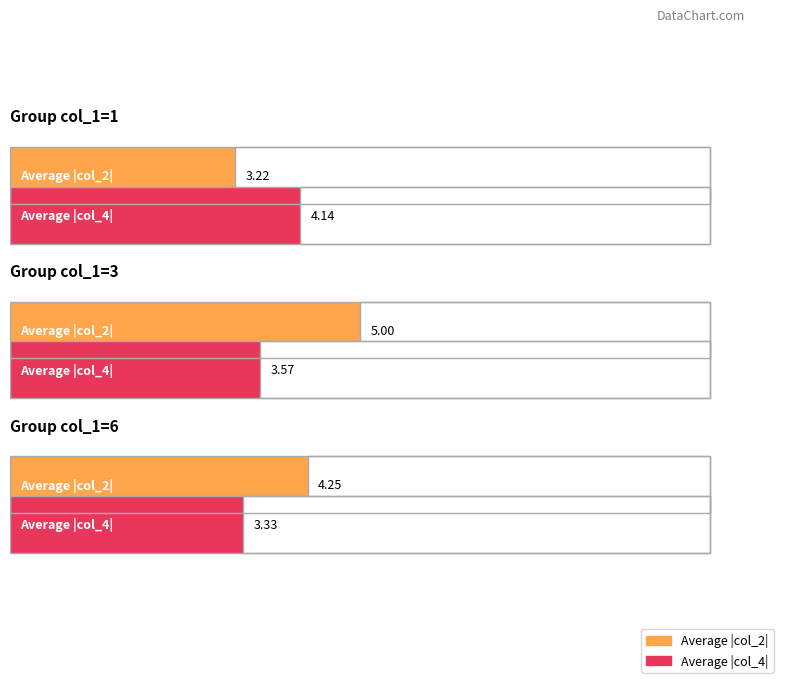

How many data points in col_1=6 are above -2?

7